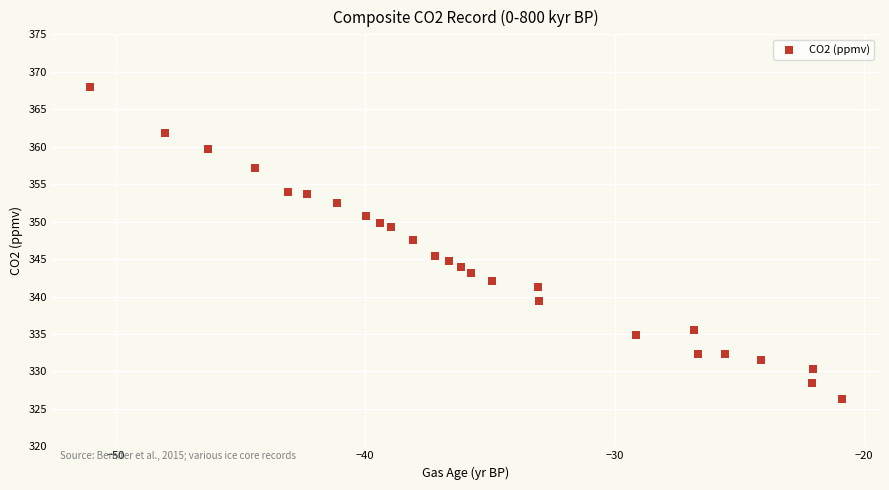

What is the range of X values (max minus min)?

30.2